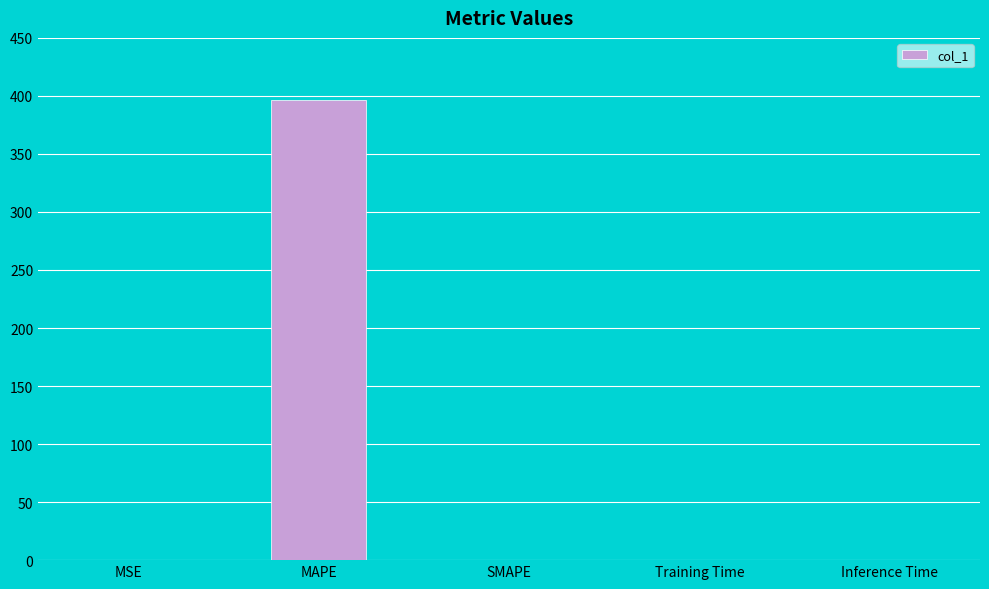

The chart shows a value of 130.8 at MAPE. True or false?

False